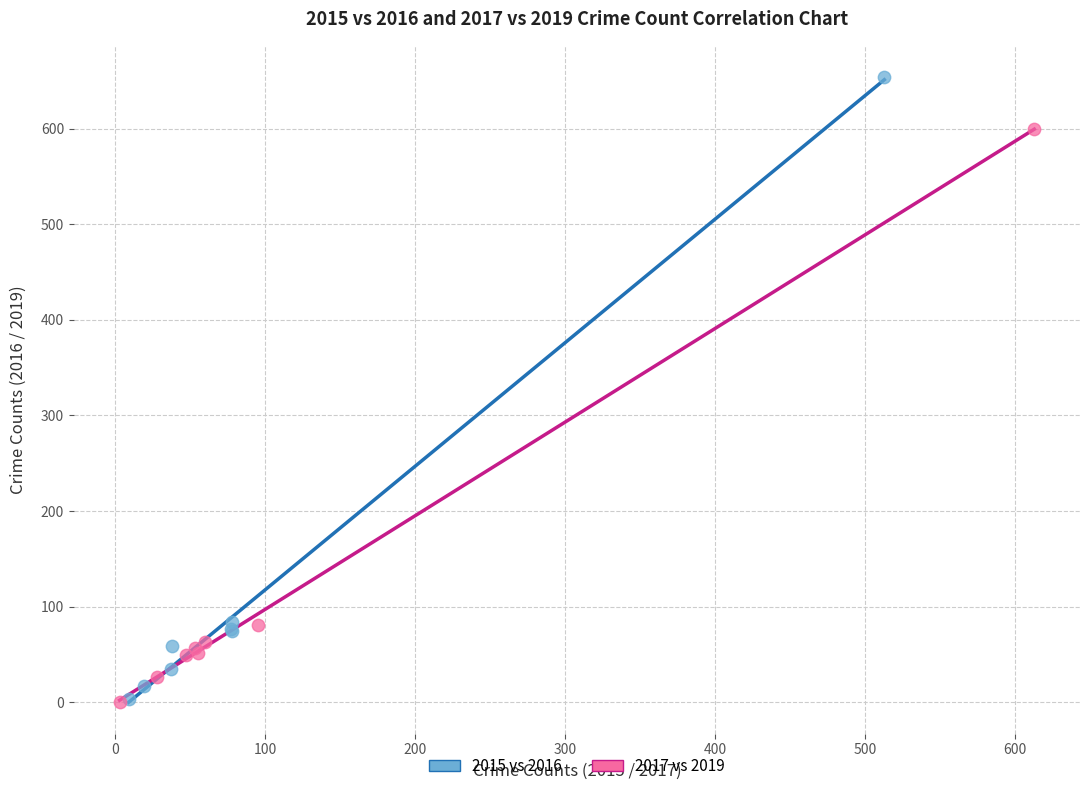

Which series has the largest Y range (max minus min)?

2015 vs 2016